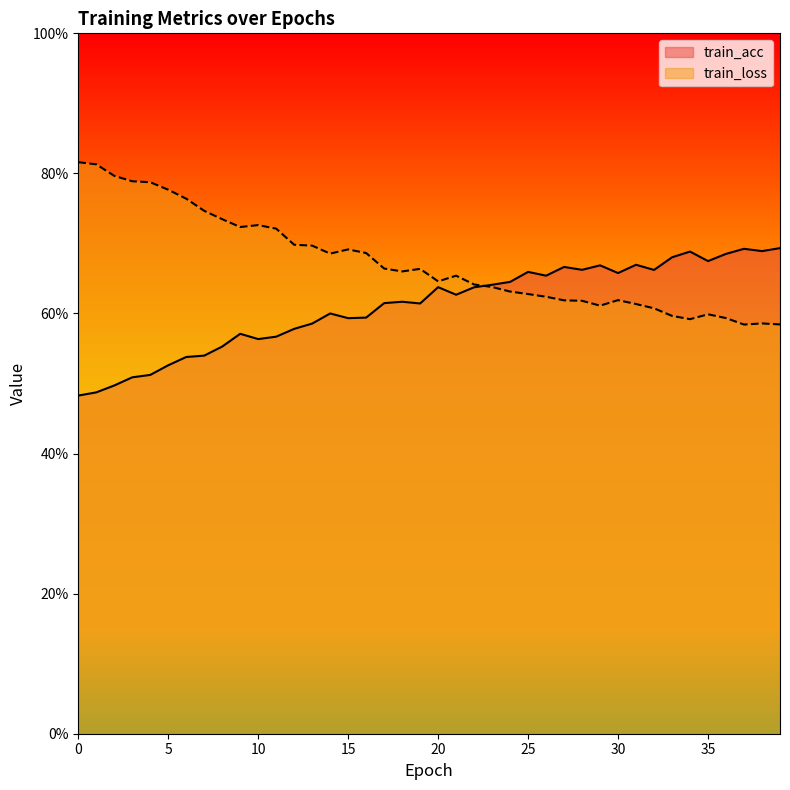

True or false: train_acc and train_loss intersect in this chart.

True